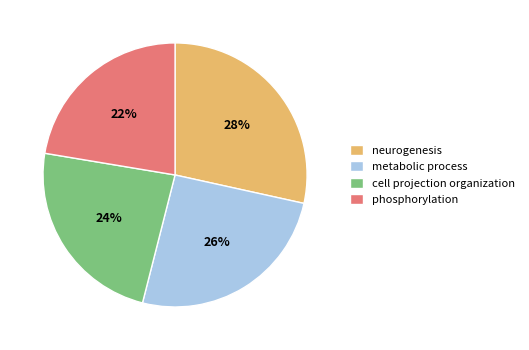

True or false: neurogenesis accounts for 28% of the total.

True